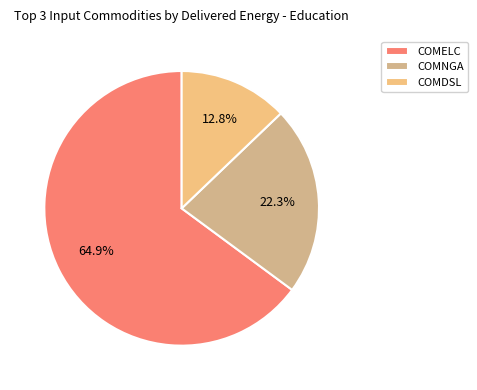

How much of the chart is everything except COMELC?

35.1%